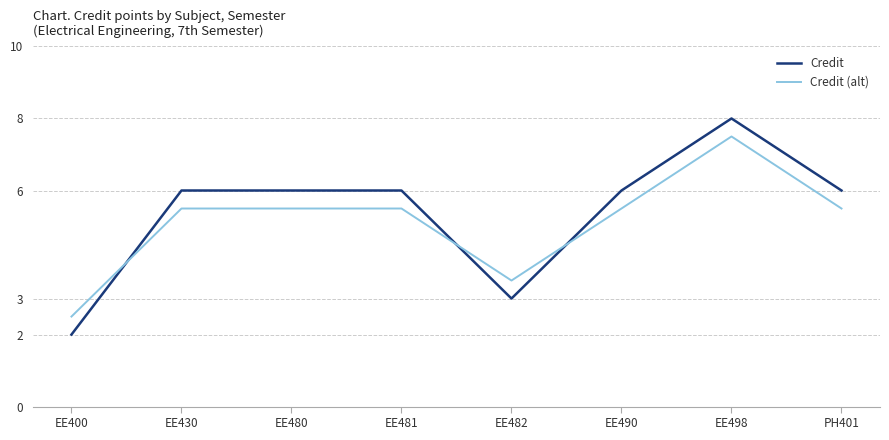

What is the sum of the Credit (alt) values at EE481 and EE482?

9.0